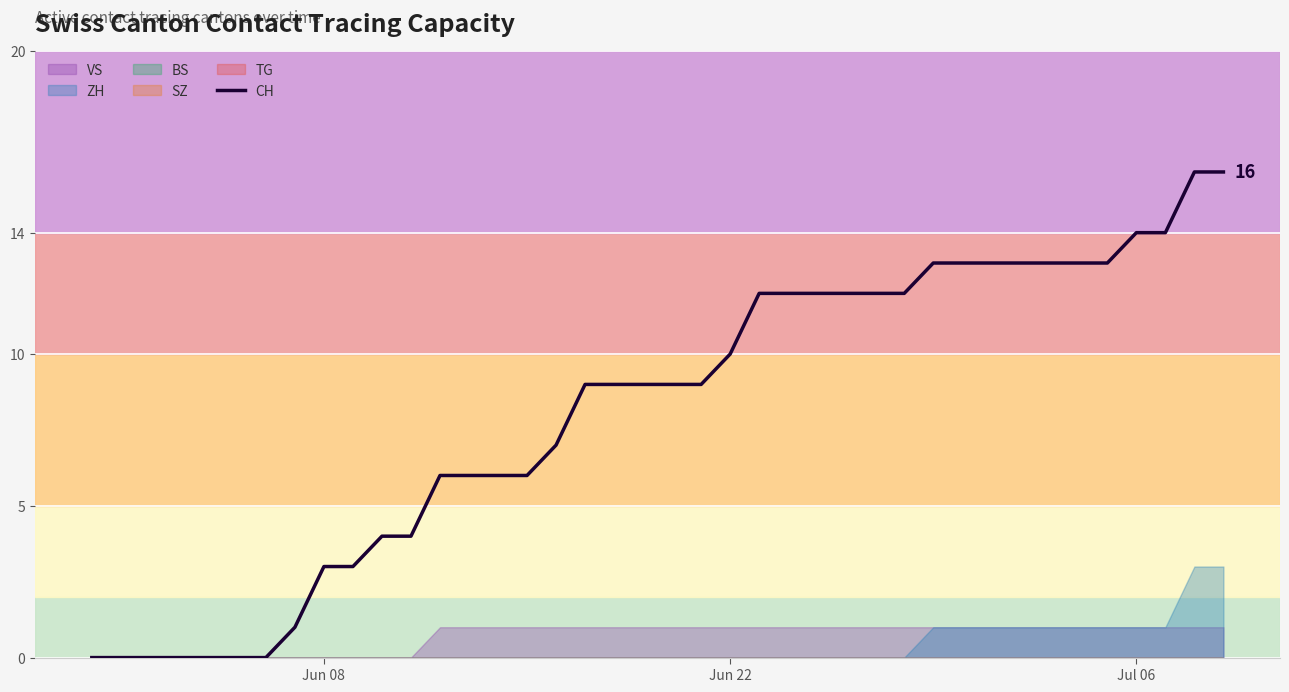

How many lines are shown in the chart?

1